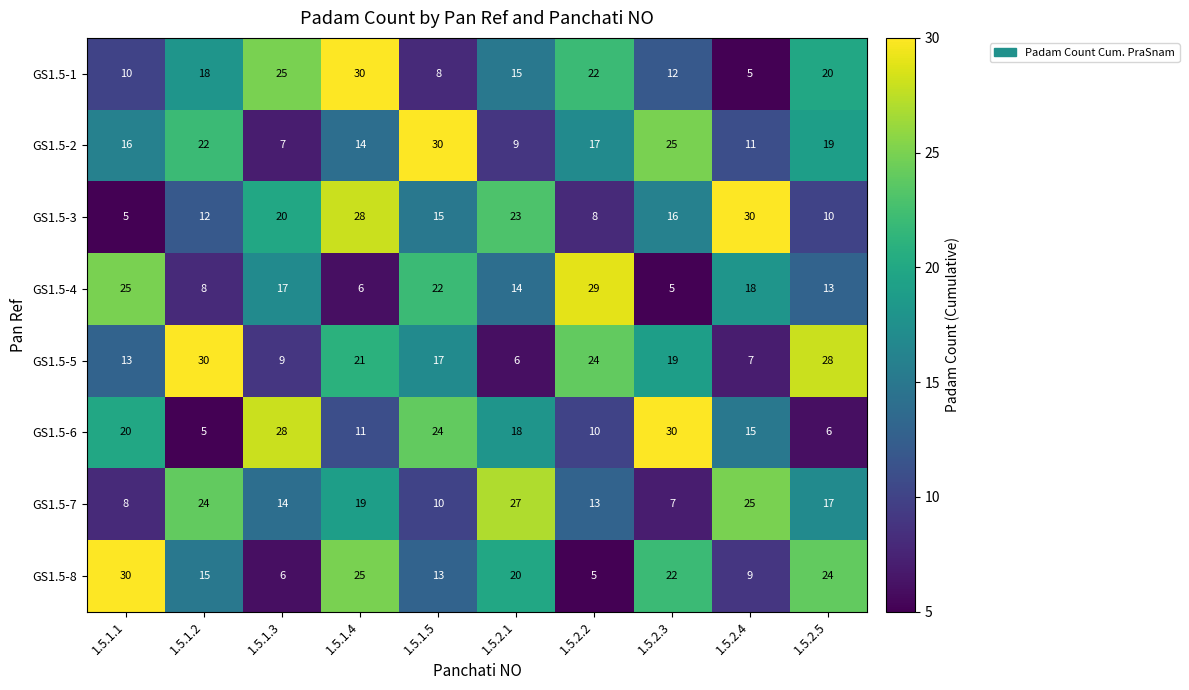

What is the minimum value shown in the chart?

5